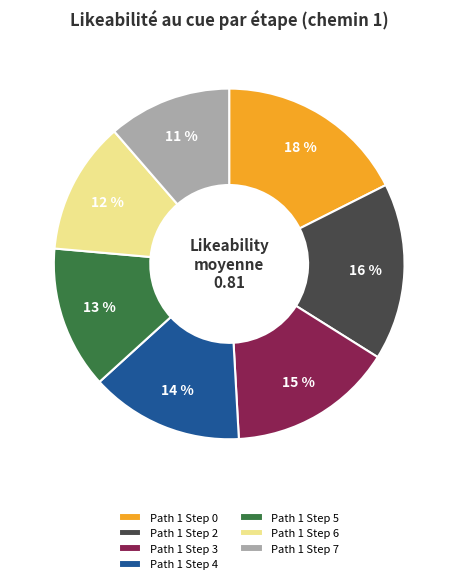

Rank the categories by value from lowest to highest.

Path 1 Step 7, Path 1 Step 6, Path 1 Step 5, Path 1 Step 4, Path 1 Step 3, Path 1 Step 2, Path 1 Step 0